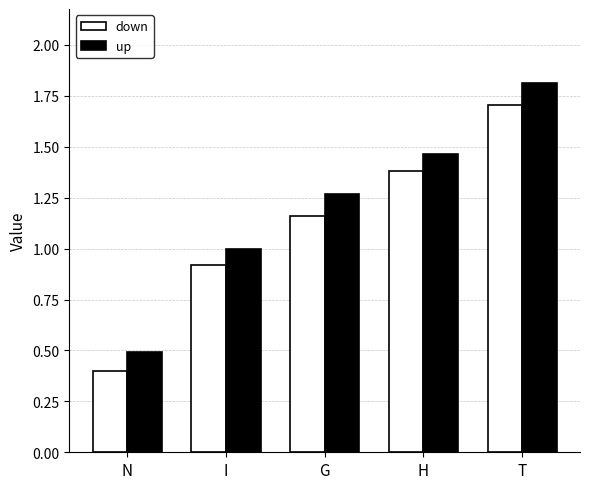

What are all the series names shown in the legend?

down, up